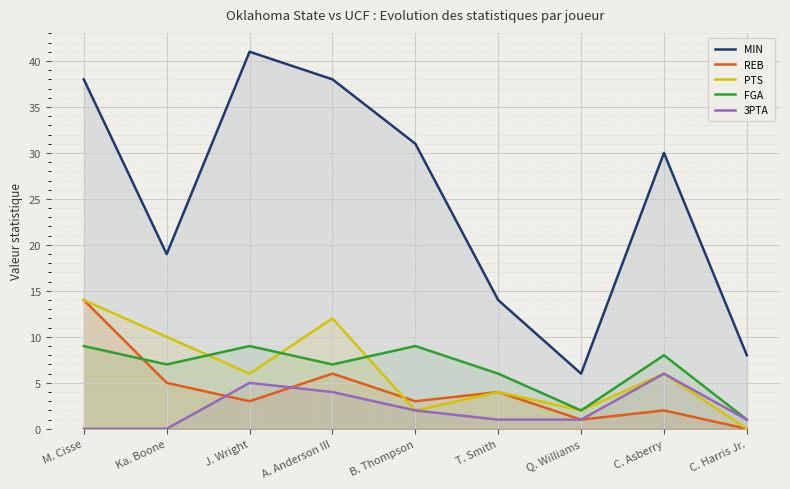

True or false: MIN and PTS cross at least once.

False